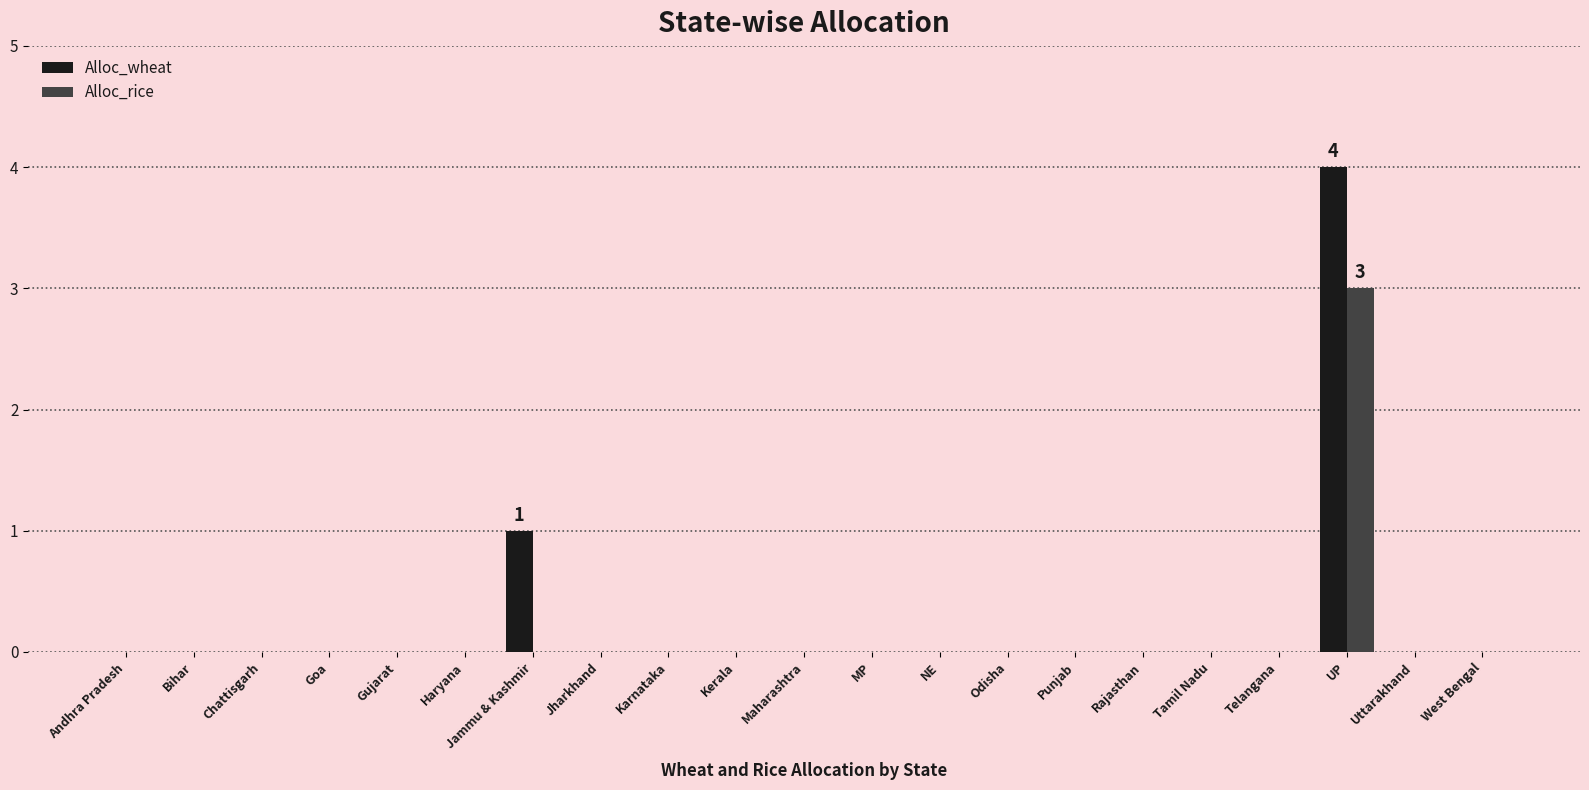

Where is Alloc_wheat nearest to the value 2?

Jammu & Kashmir